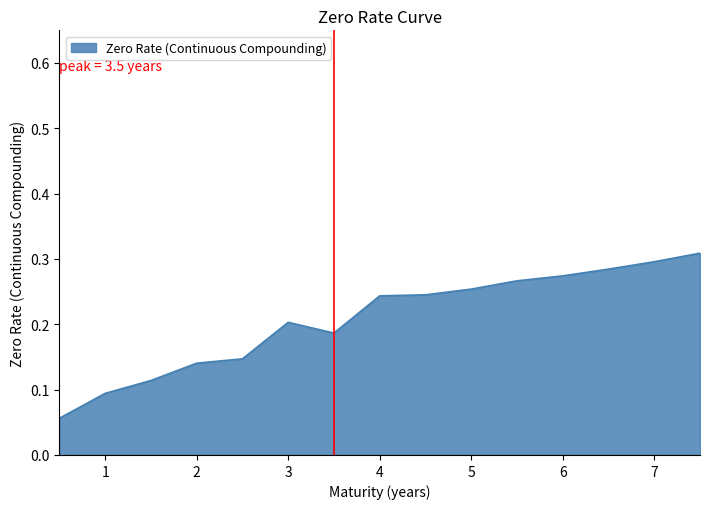

What is the greatest value displayed?

0.3